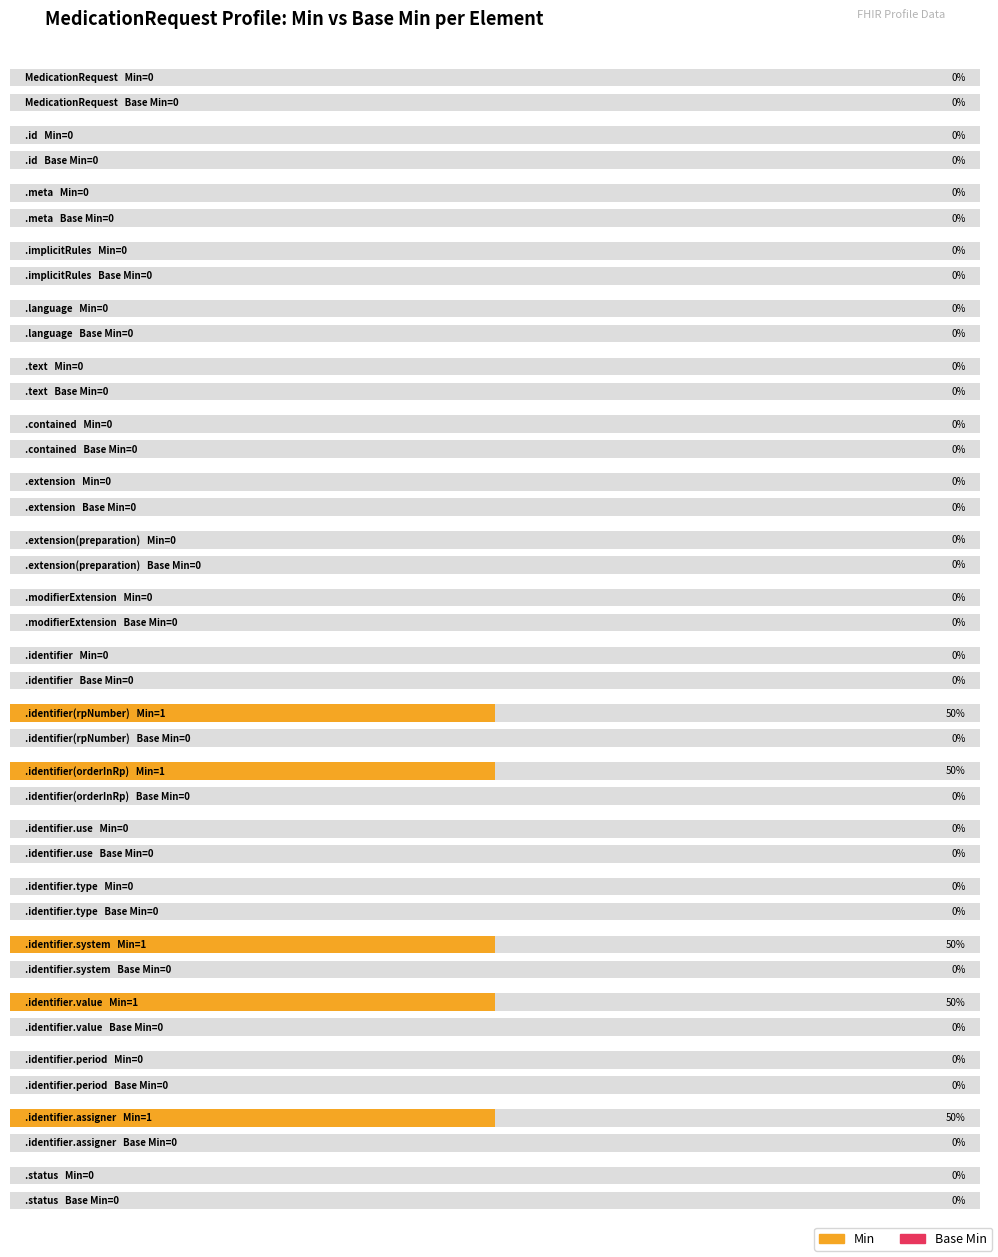

Is the value of Base Min at MedicationRequest.identifier(rpNumber) greater than the value of Min at MedicationRequest.meta?

No